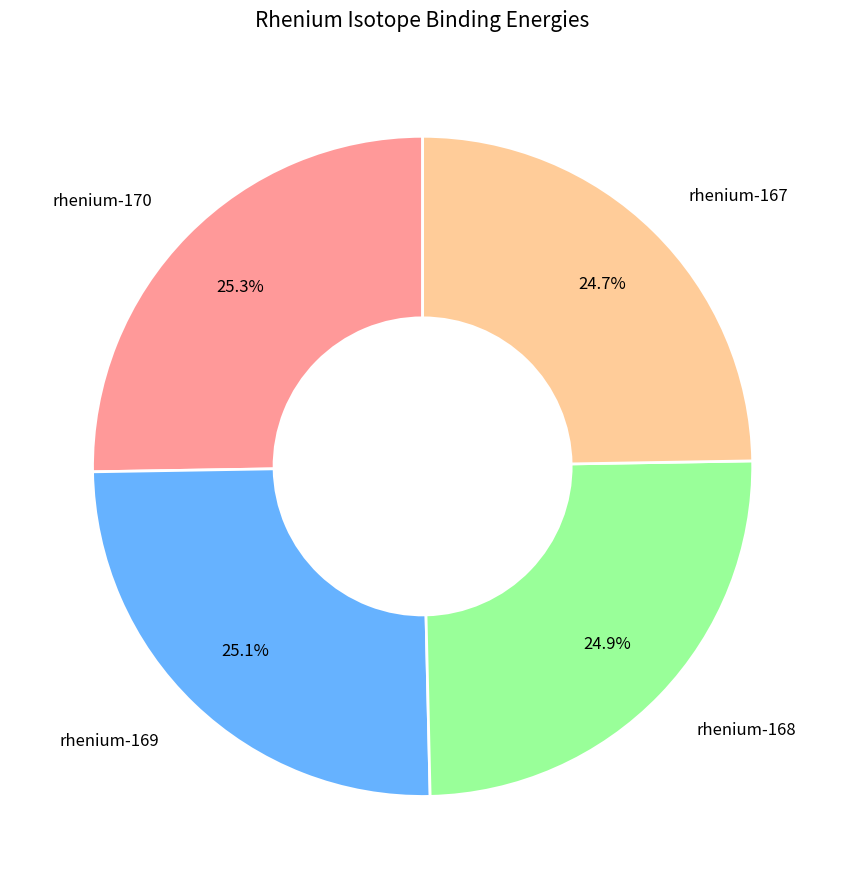

How many slices are in this pie chart?

4